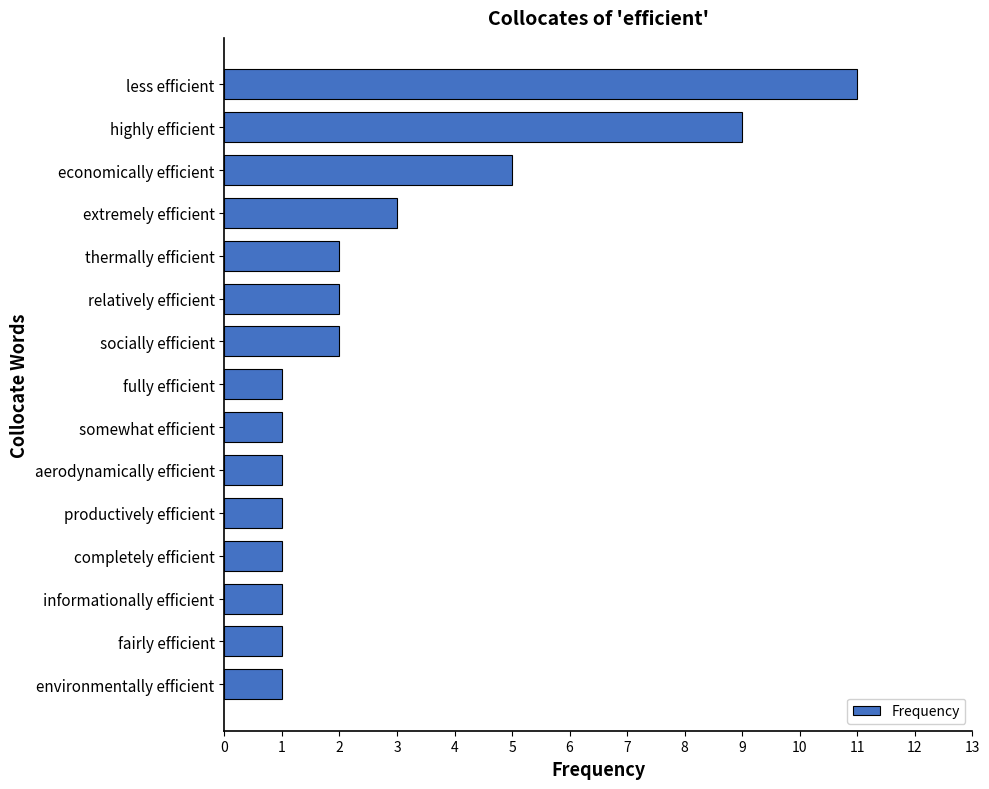

Approximately how many times larger is the value at informationally efficient compared to extremely efficient?

0.3